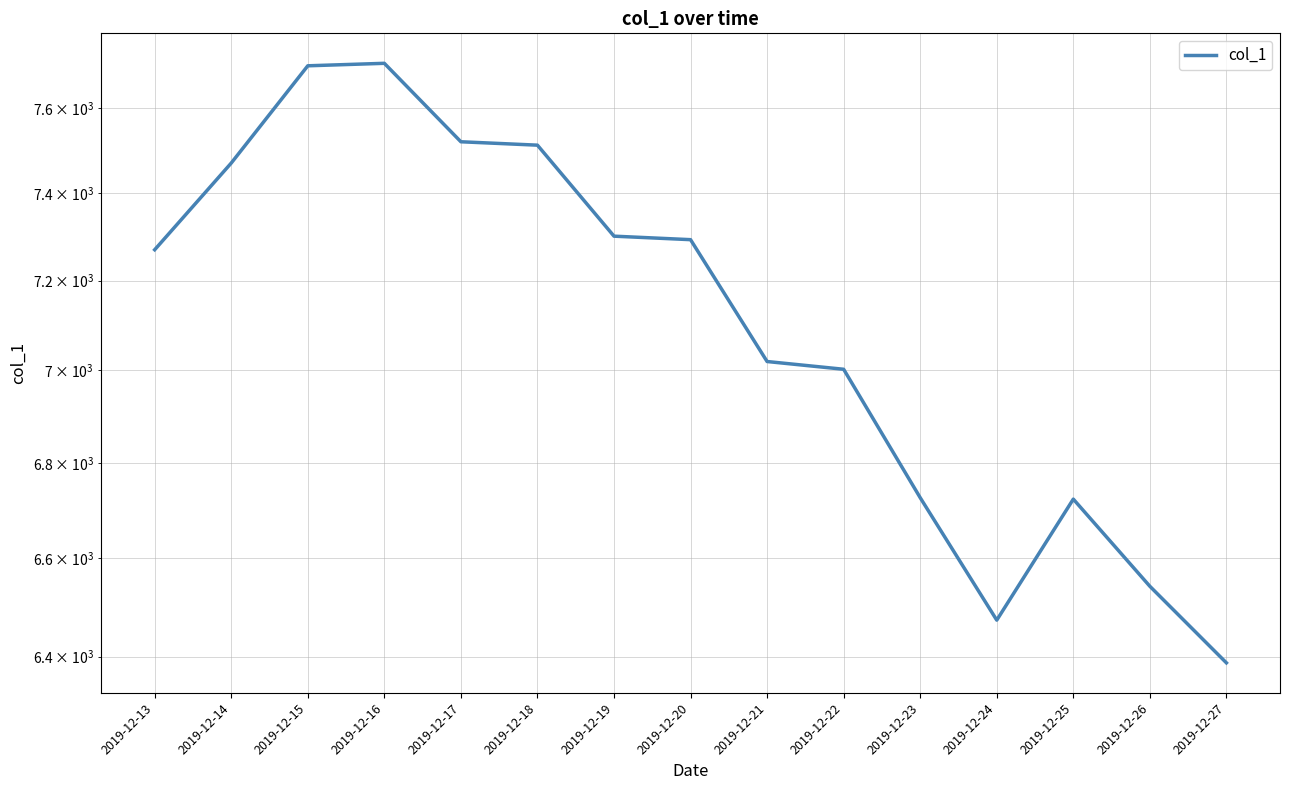

At which label is the value closest to 7047?

2019-12-21